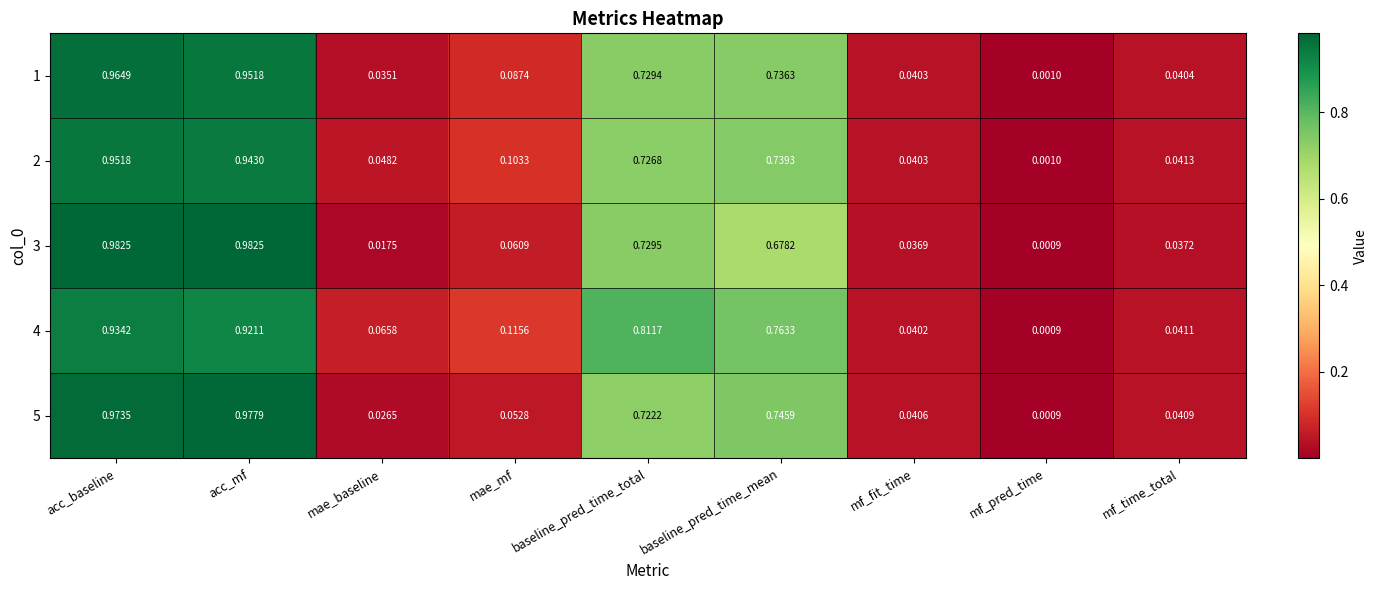

Rank the series by their maximum value, from highest to lowest.

3, 5, 1, 2, 4